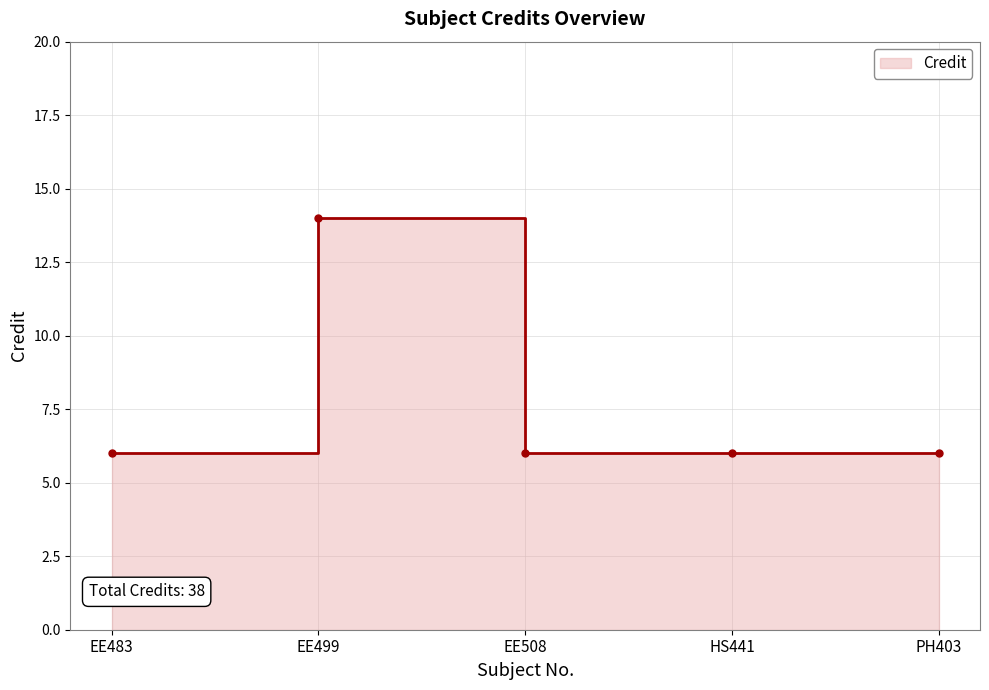

Count the values in the range 6 to 7.

4